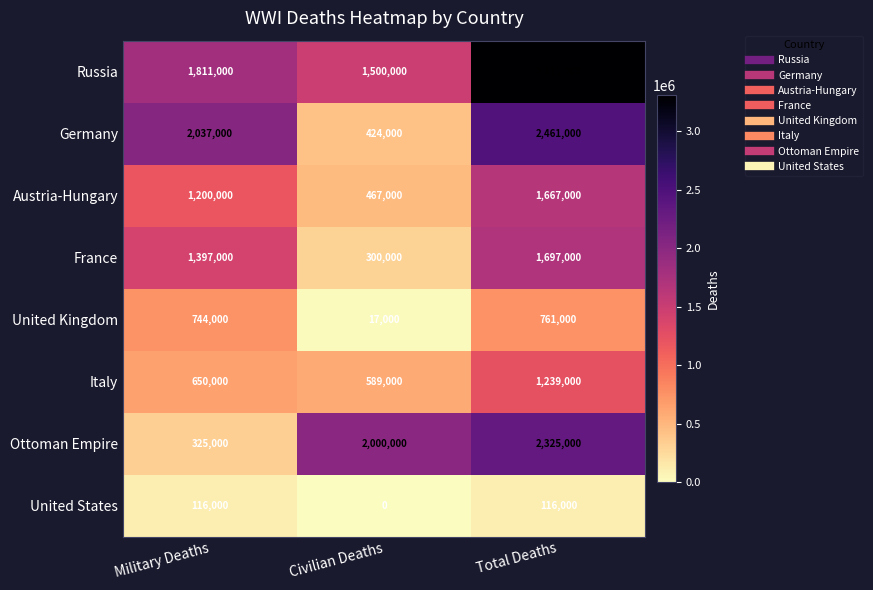

Reading right to left, extract all data points from this chart.

Russia: Total Deaths=3311000	Civilian Deaths=1500000	Military Deaths=1811000
Germany: Total Deaths=2461000	Civilian Deaths=424000	Military Deaths=2037000
Austria-Hungary: Total Deaths=1667000	Civilian Deaths=467000	Military Deaths=1200000
France: Total Deaths=1697000	Civilian Deaths=300000	Military Deaths=1397000
United Kingdom: Total Deaths=761000	Civilian Deaths=17000	Military Deaths=744000
Italy: Total Deaths=1239000	Civilian Deaths=589000	Military Deaths=650000
Ottoman Empire: Total Deaths=2325000	Civilian Deaths=2000000	Military Deaths=325000
United States: Total Deaths=116000	Civilian Deaths=0	Military Deaths=116000